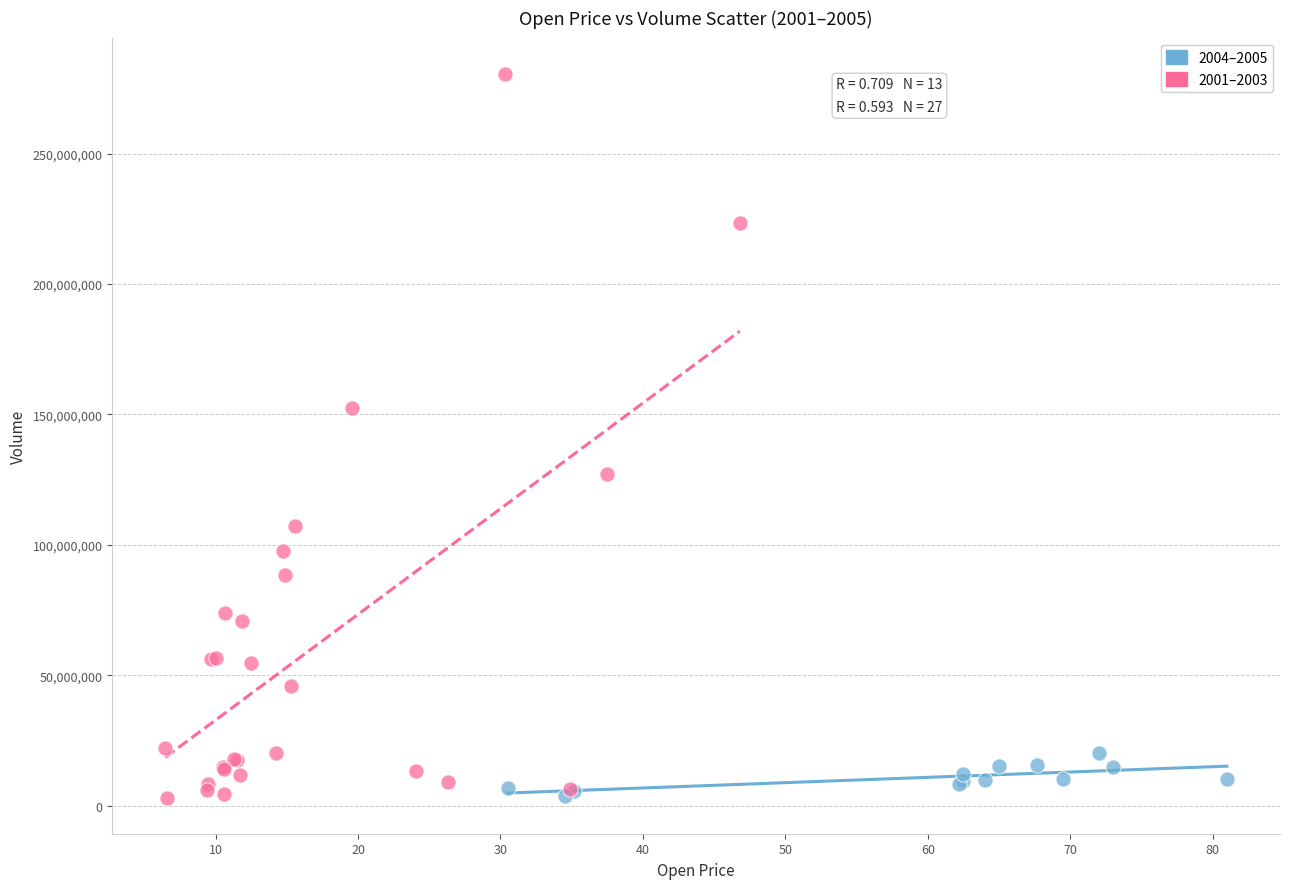

Which series has the widest spread of Y values?

2001–2003